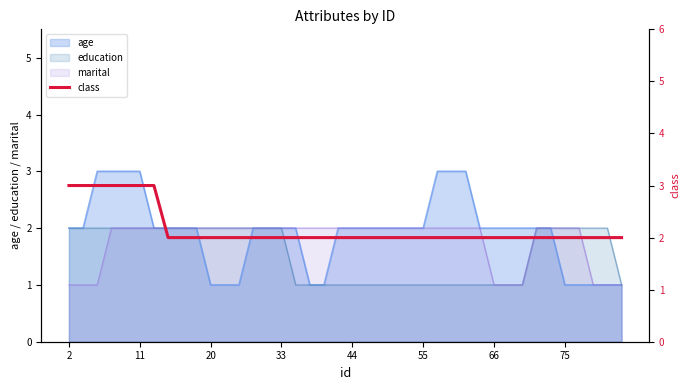

How many values exceed 2?

7